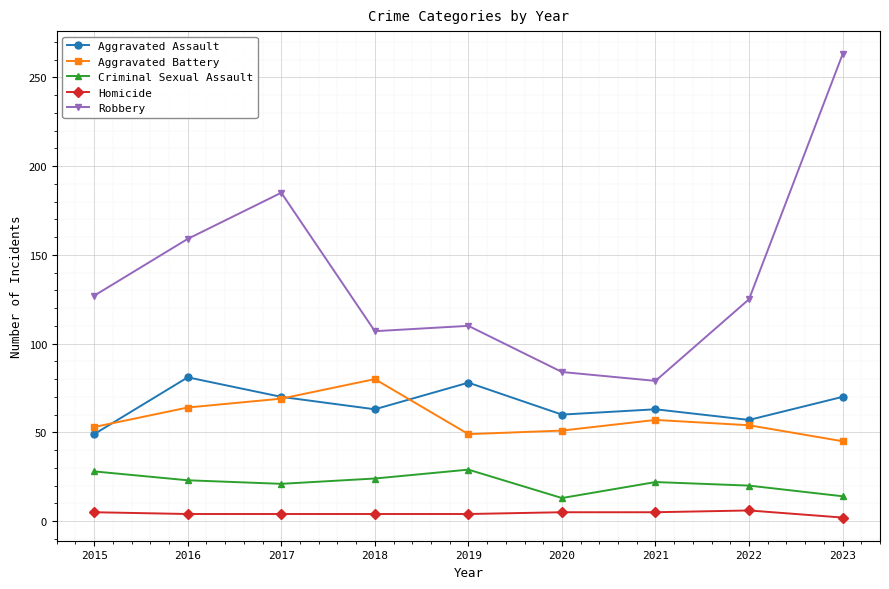

True or false: Aggravated Battery has a value of 12 at 2019.

False